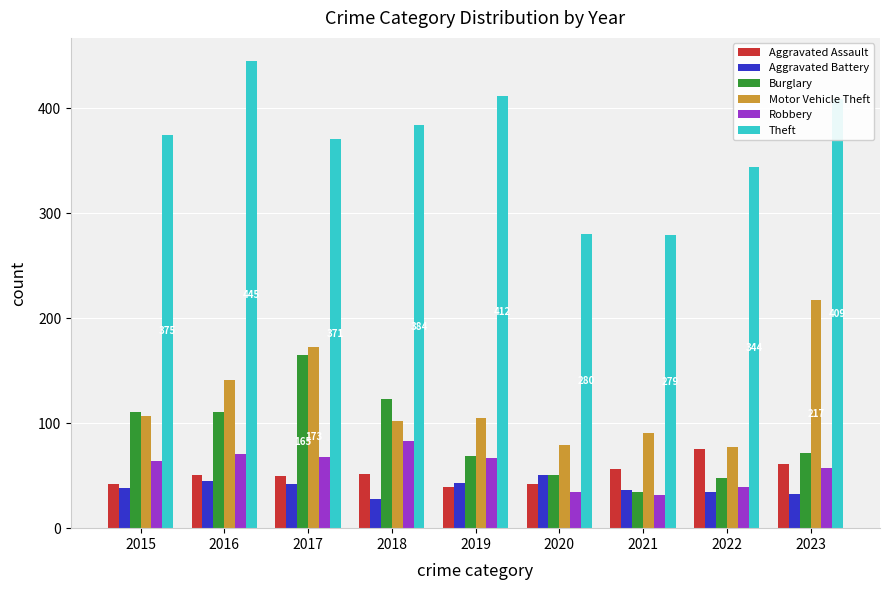

Is it true that Robbery equals 68 at 2017?

True